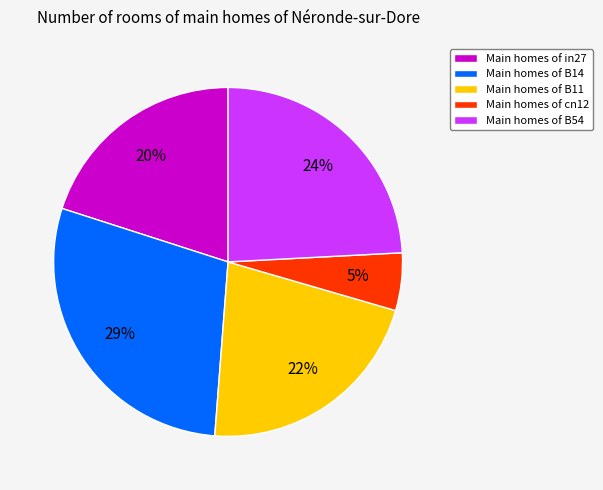

Is there a majority slice in this chart?

No